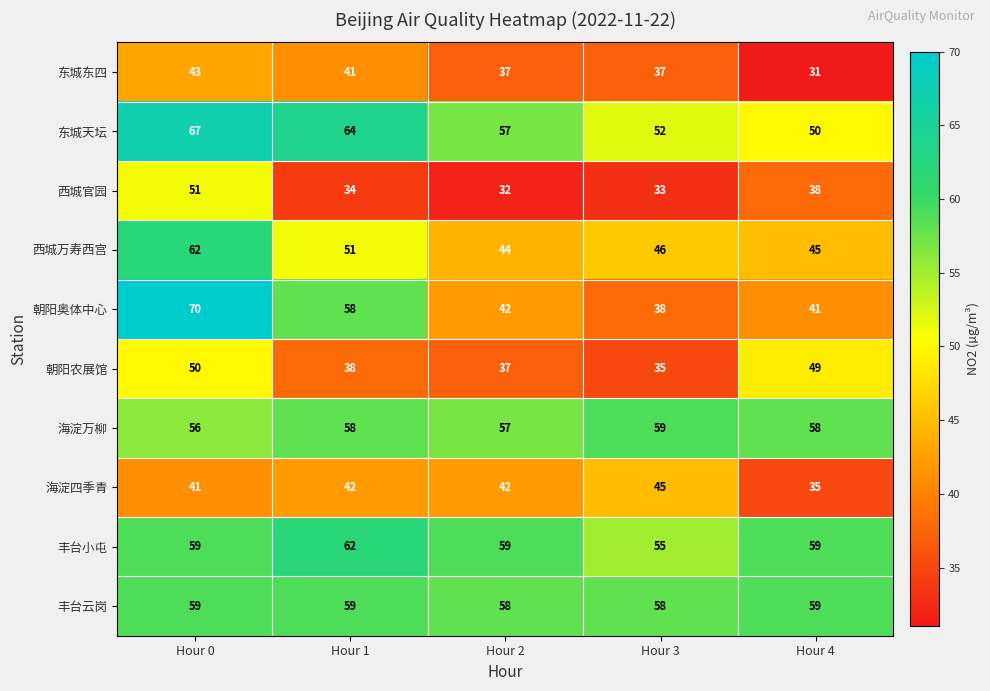

The 东城东四 series shows 17 at Hour 0. True or false?

False